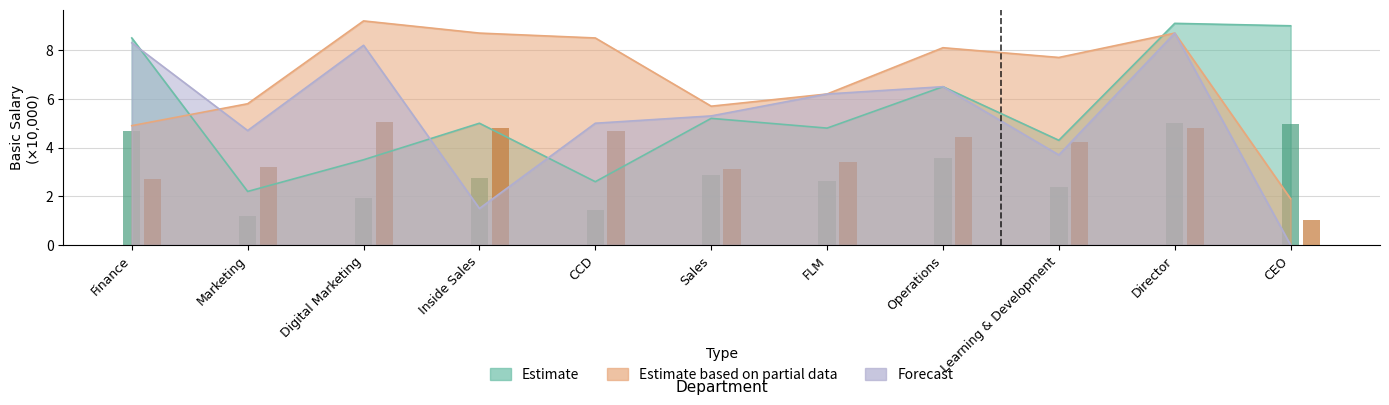

Are the bars grouped side by side (vs. stacked)?

Yes